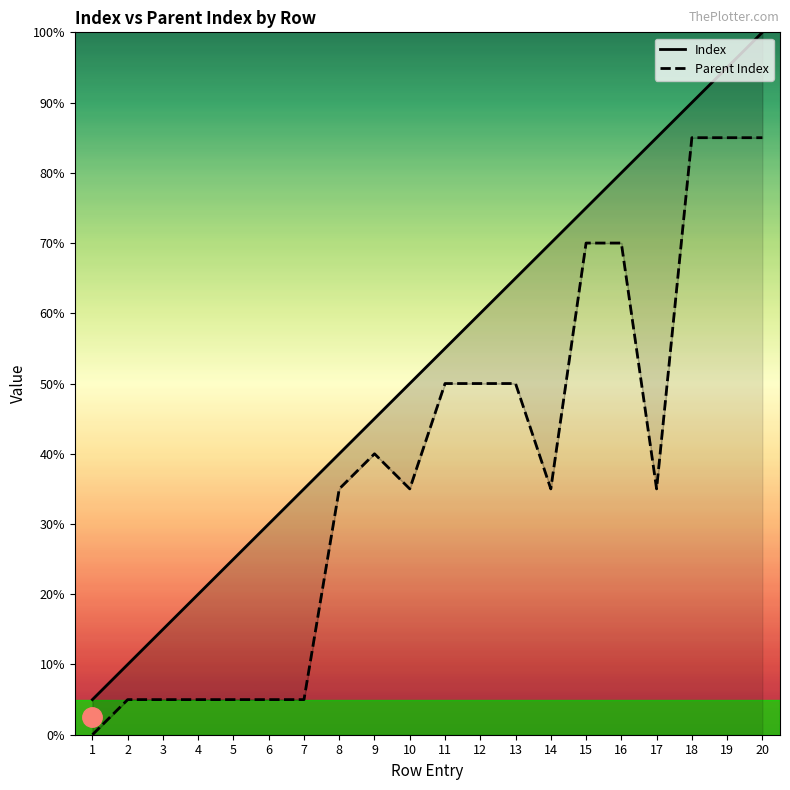

Reading left to right, extract all data points from this chart.

Index: 1=1	2=2	3=3	4=4	5=5	6=6	7=7	8=8	9=9	10=10	11=11	12=12	13=13	14=14	15=15	16=16	17=17	18=18	19=19	20=20
Parent Index: 1=0	2=1	3=1	4=1	5=1	6=1	7=1	8=7	9=8	10=7	11=10	12=10	13=10	14=7	15=14	16=14	17=7	18=17	19=17	20=17